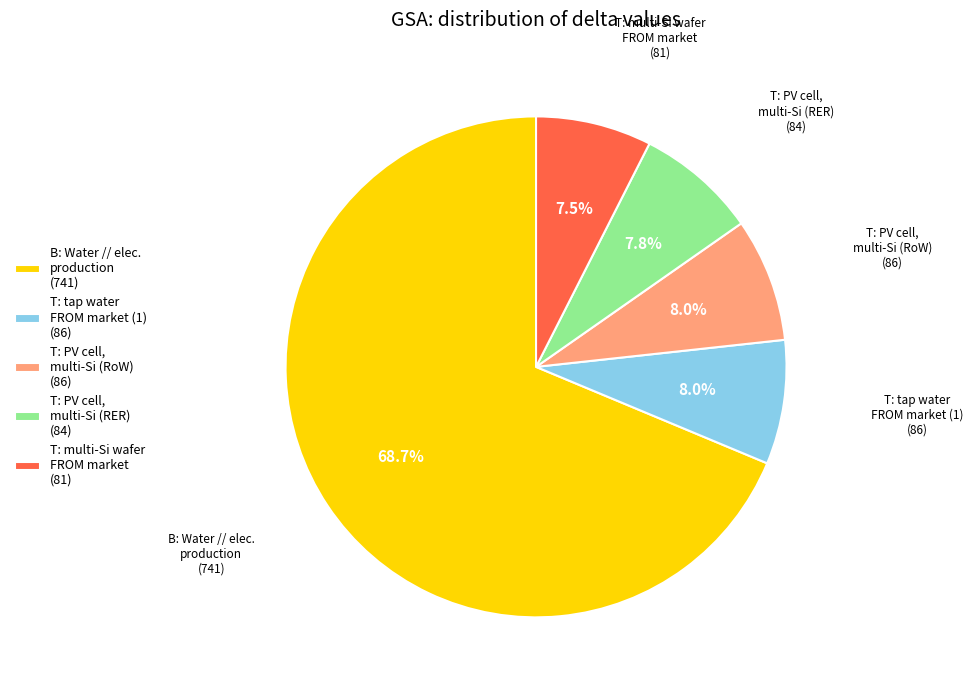

What percentage do T: PV cell, multi-Si (RER) (84) and T: PV cell, multi-Si (RoW) (86) together represent?

15.8%